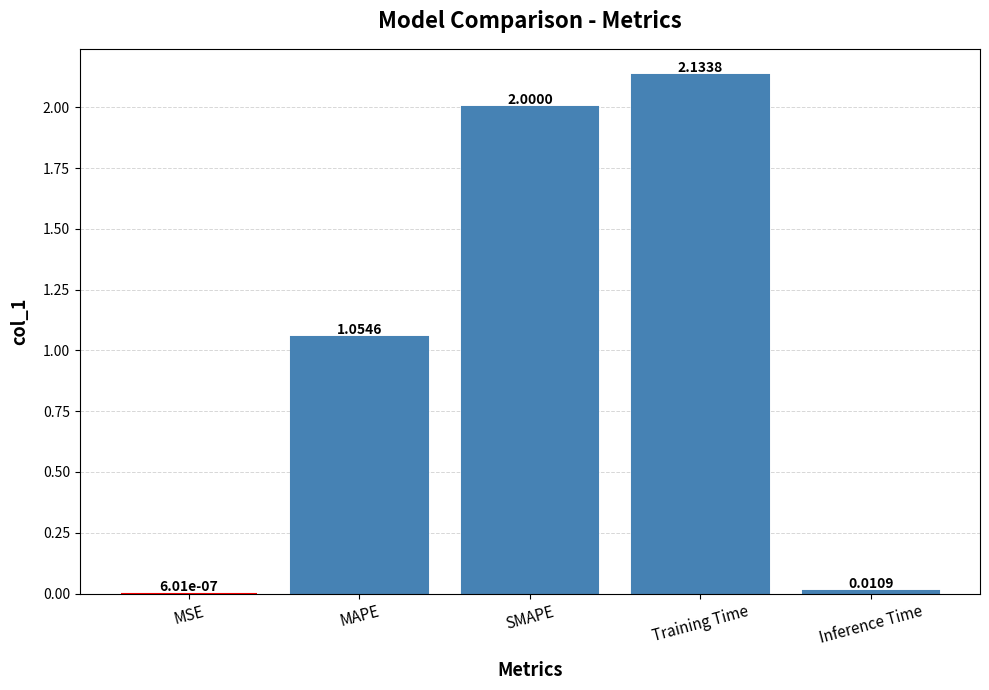

Where does the data first go above 1?

MAPE